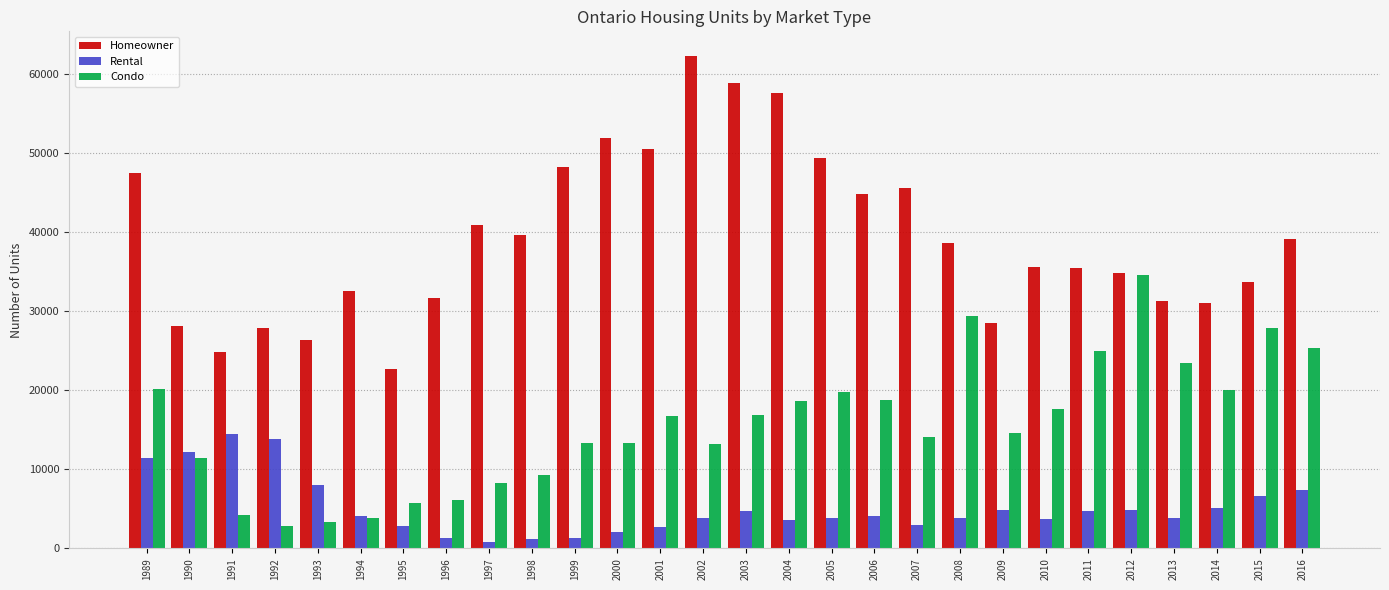

What is the average value of the Rental series?

5163